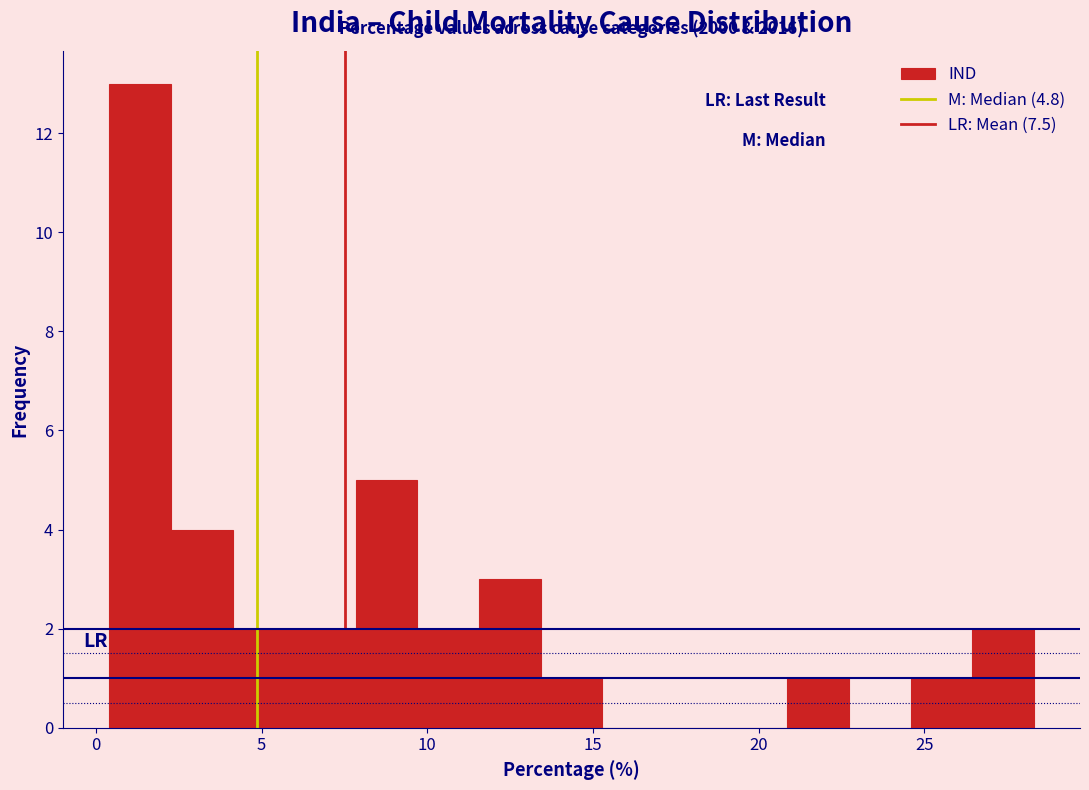

Read against the x-axis, roughly where is the centre of the tallest bar?

1.5